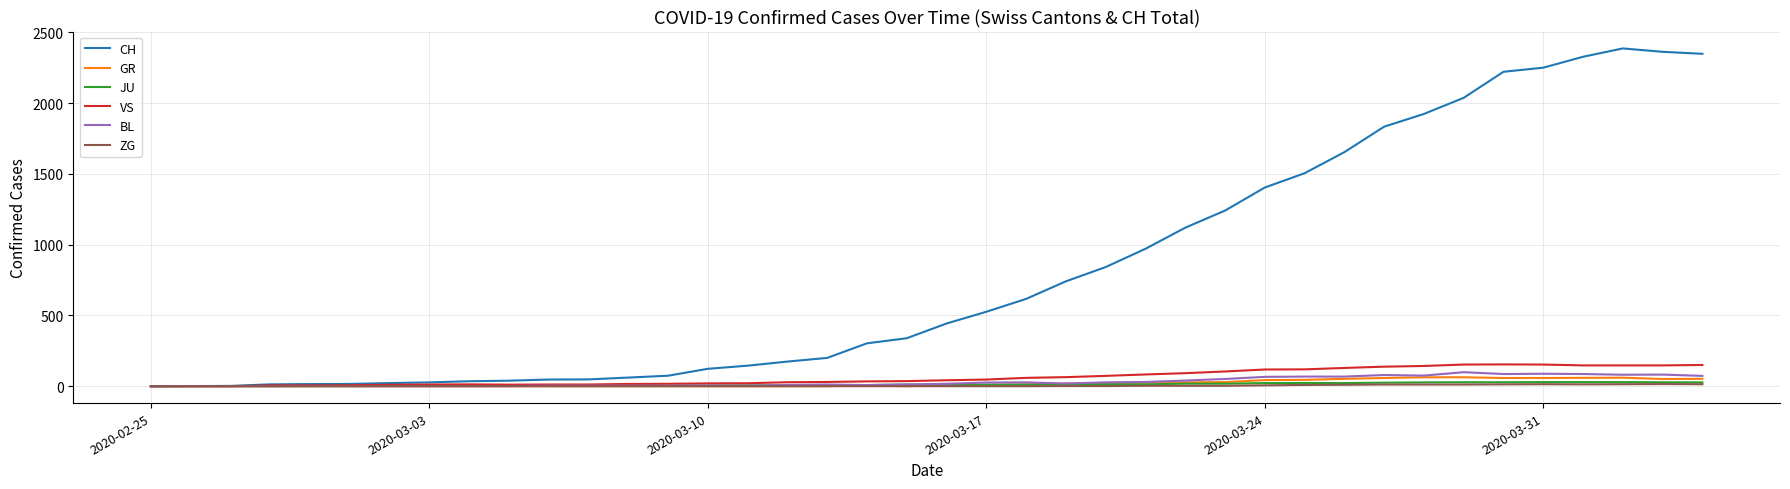

What is the maximum value for BL?

99